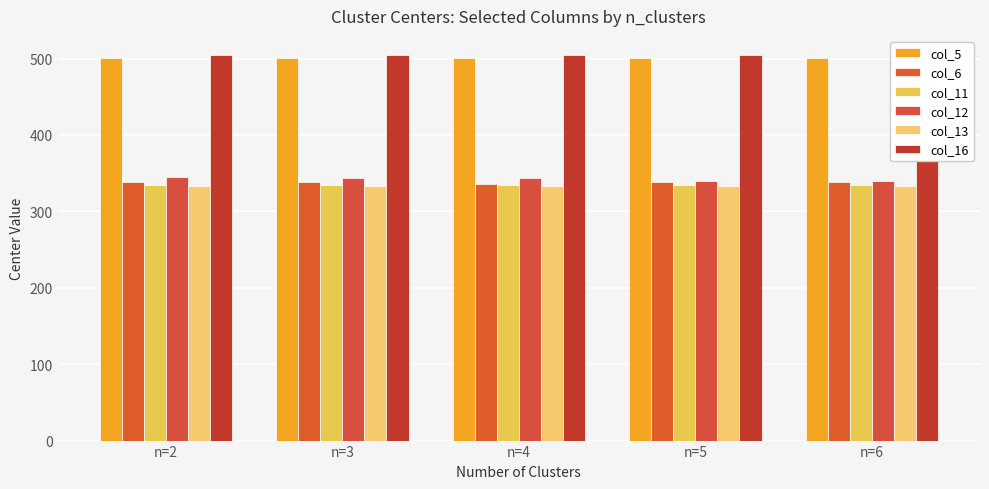

At which category is the sum across all series the highest?

n=2